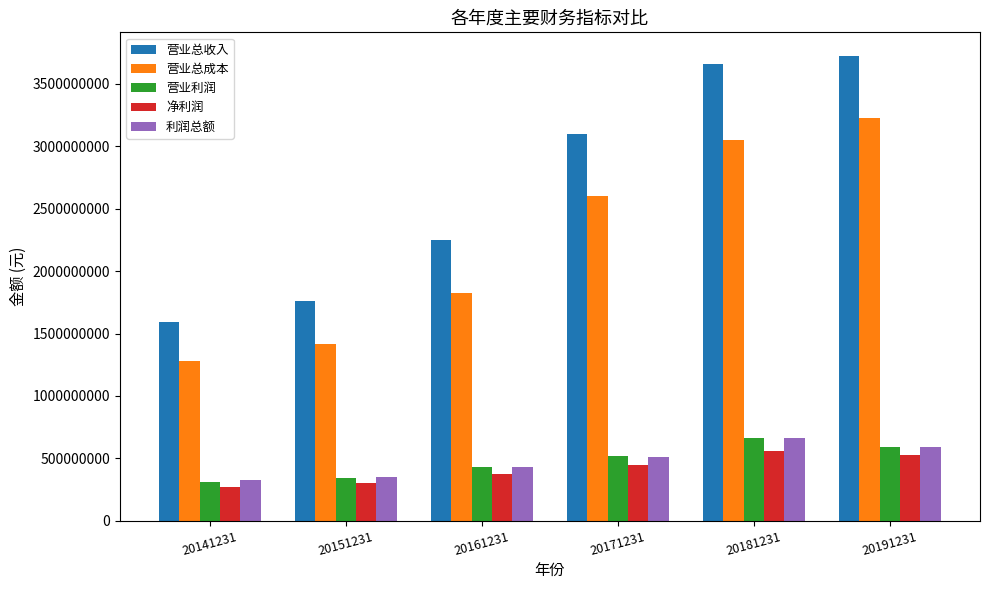

Is the value of 营业利润 at 20141231 greater than the value of 营业总收入 at 20141231?

No